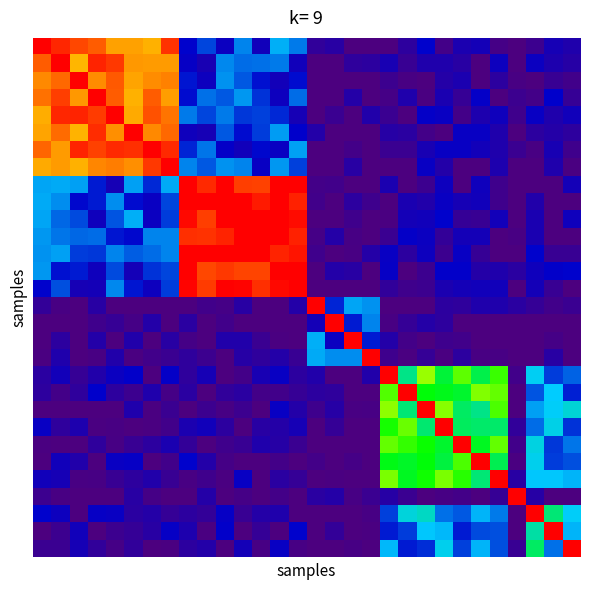

Which category has the lowest value across all series?

17